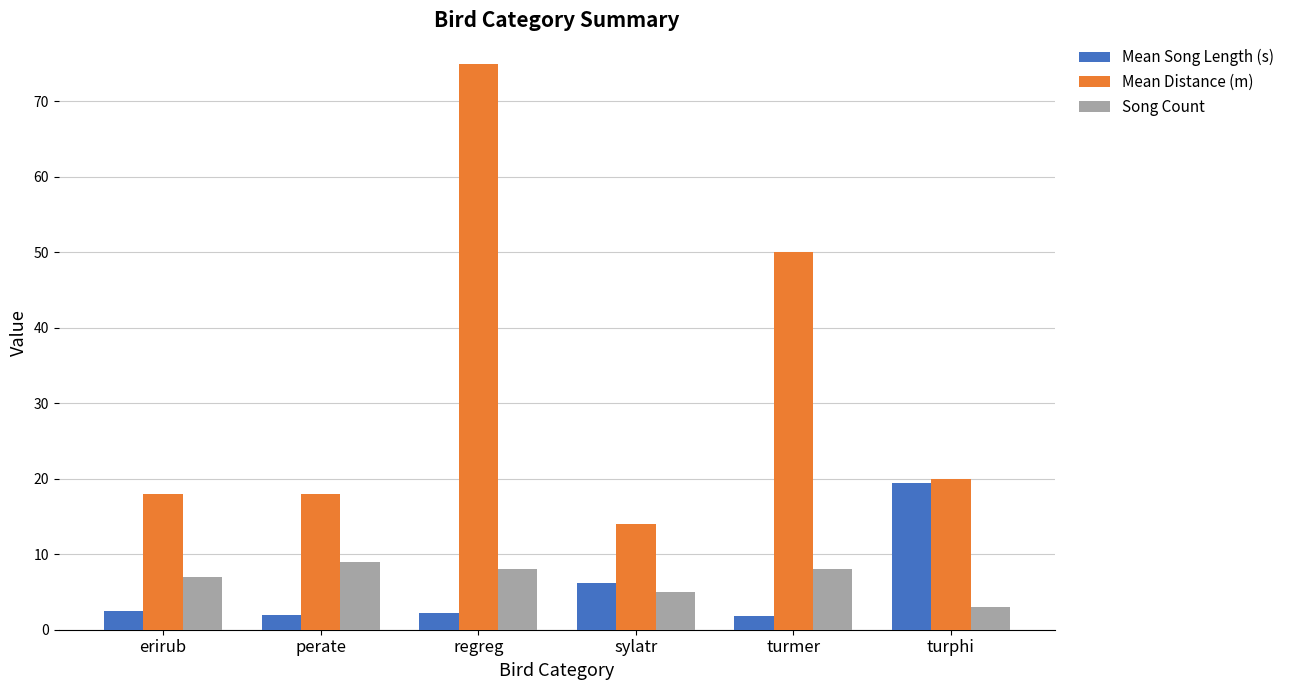

The value of Mean Distance (m) at perate is 18.0. True or false?

True